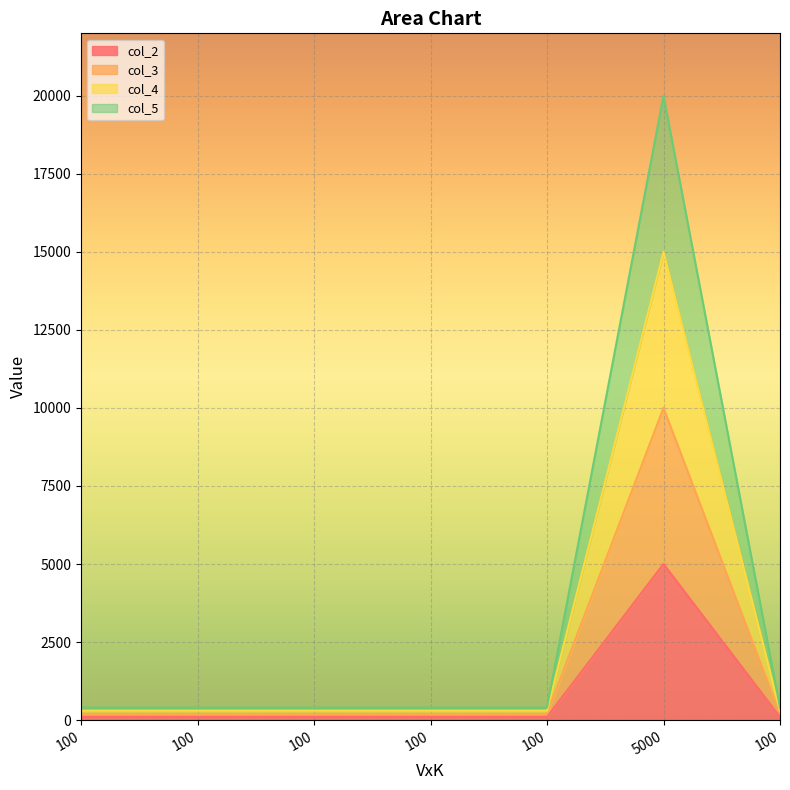

What is the value of the col_3 point at the 2nd from the left?

200